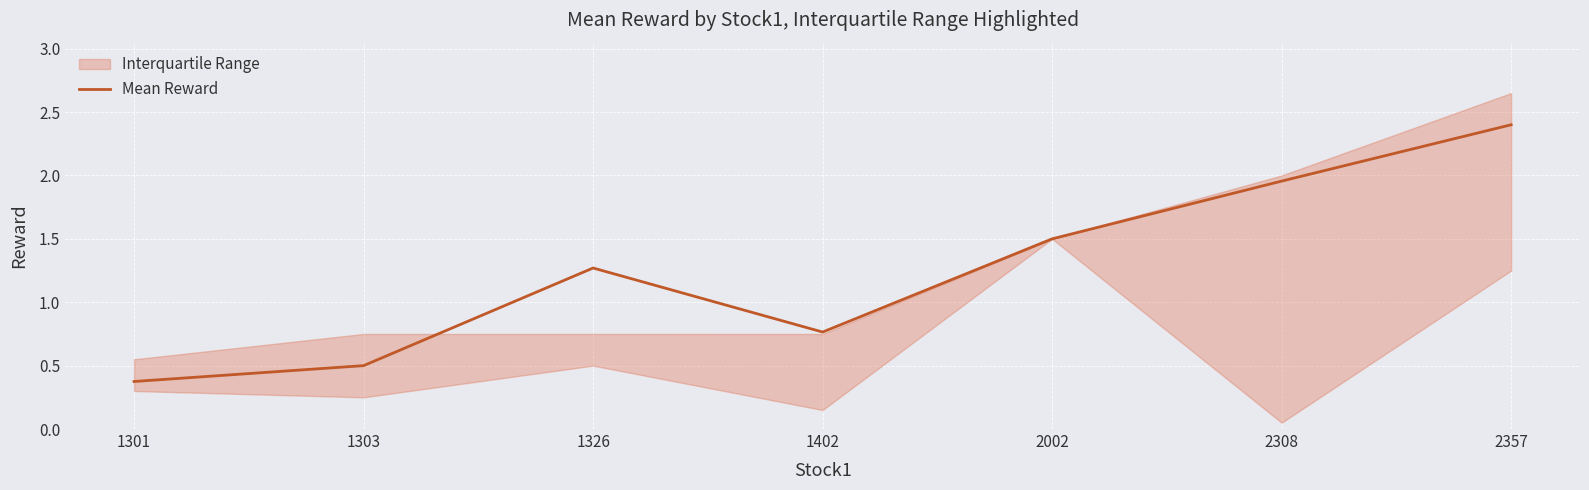

Where is the first local maximum?

1326